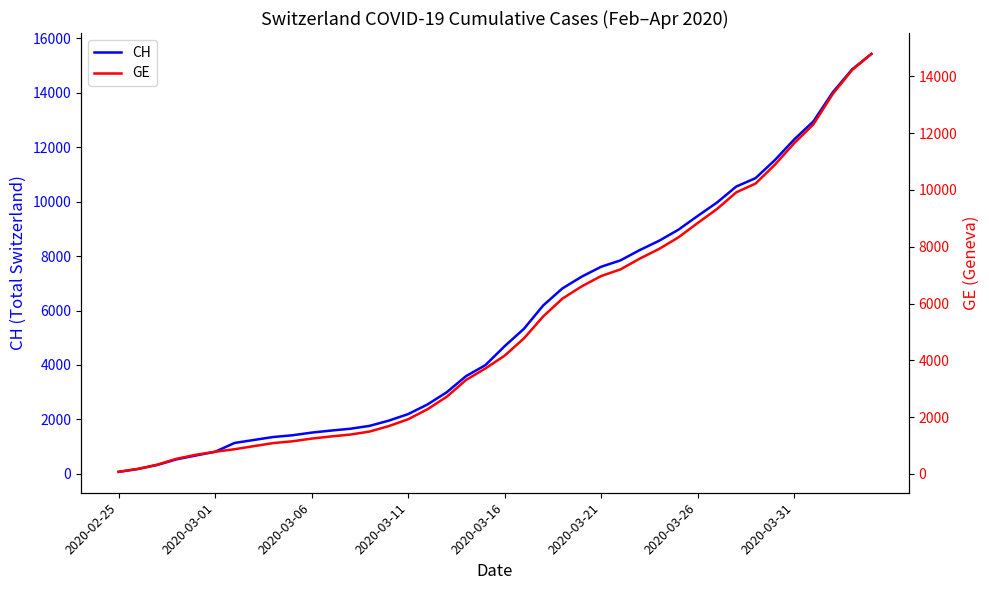

At which label does GE first exceed 4164?

21